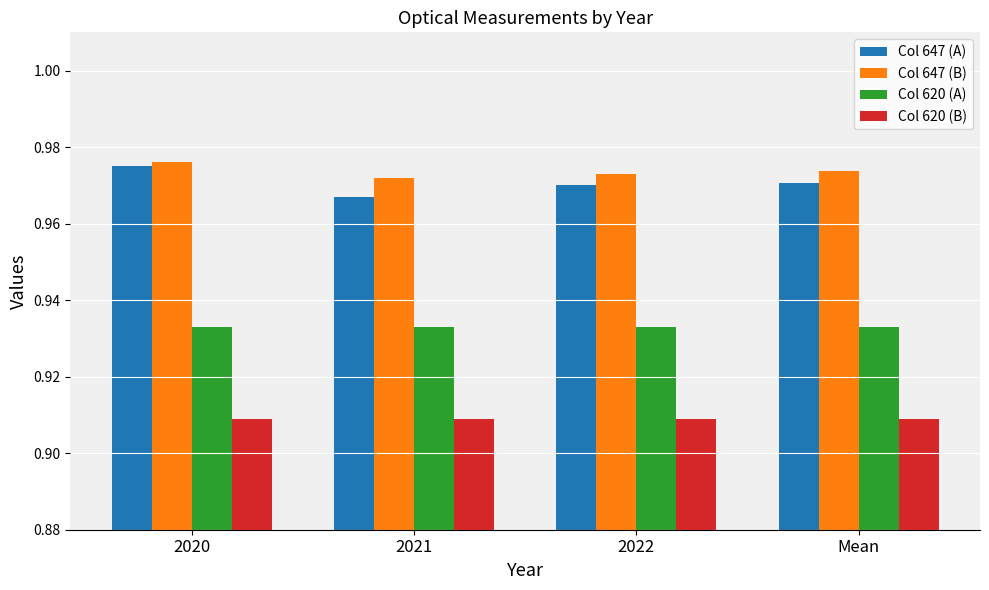

What position from the right is 2021?

3